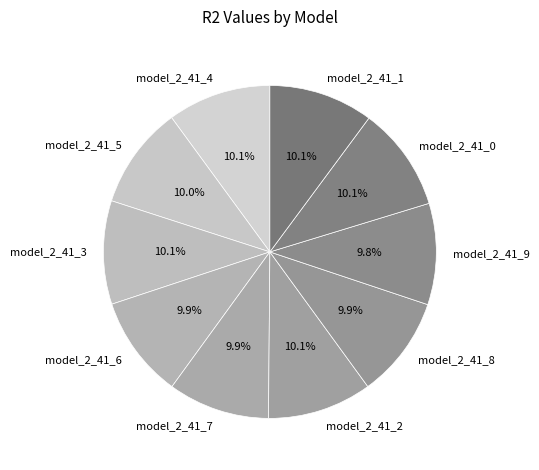

What portion of the pie excludes model_2_41_9?

90.2%